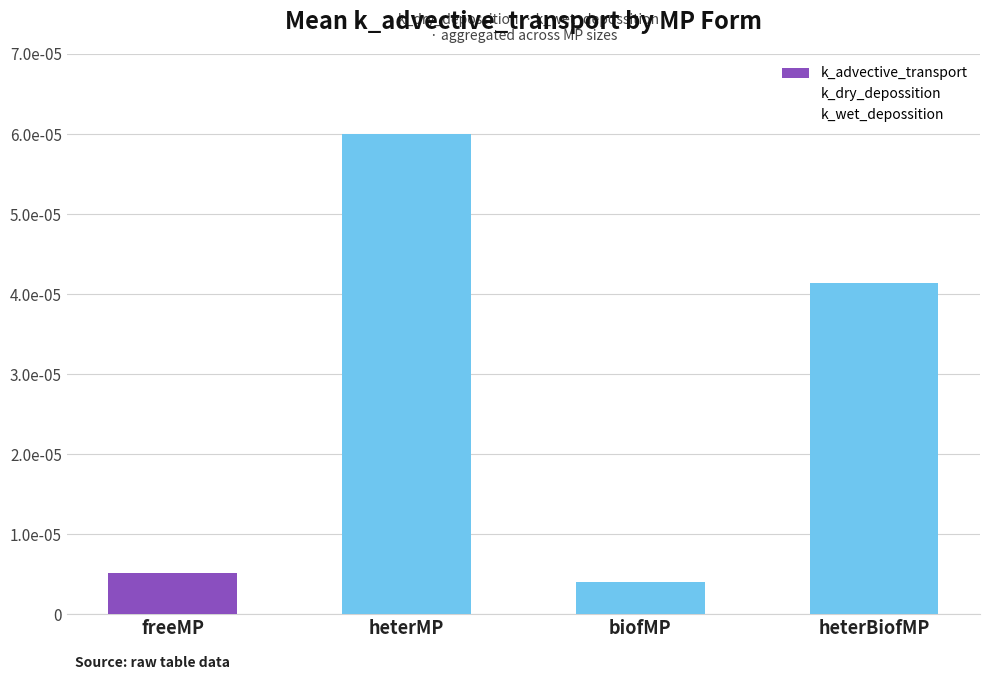

What is the label of the 2nd bar from the left?

heterMP